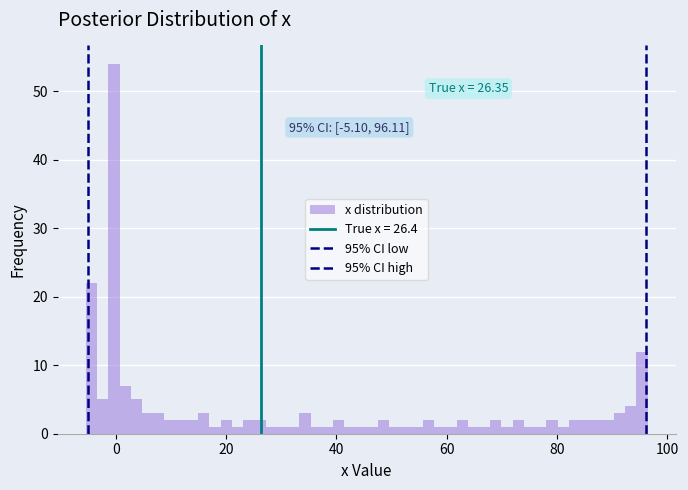

Around what value on the x-axis is the tallest bar? Give the approximate position of its centre, as read against the axis.

0